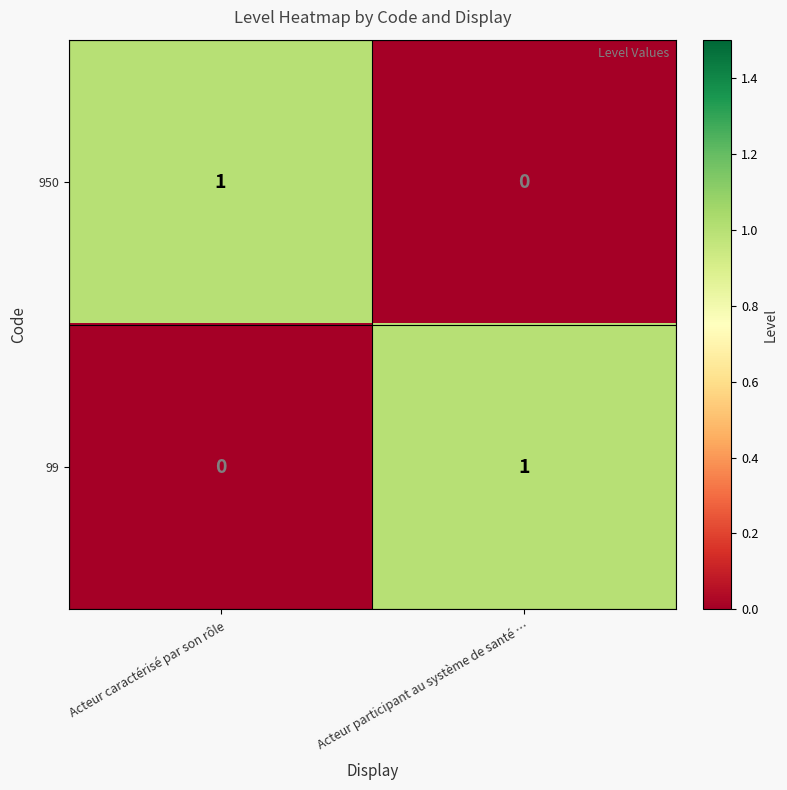

Count the number of categories in the chart.

2